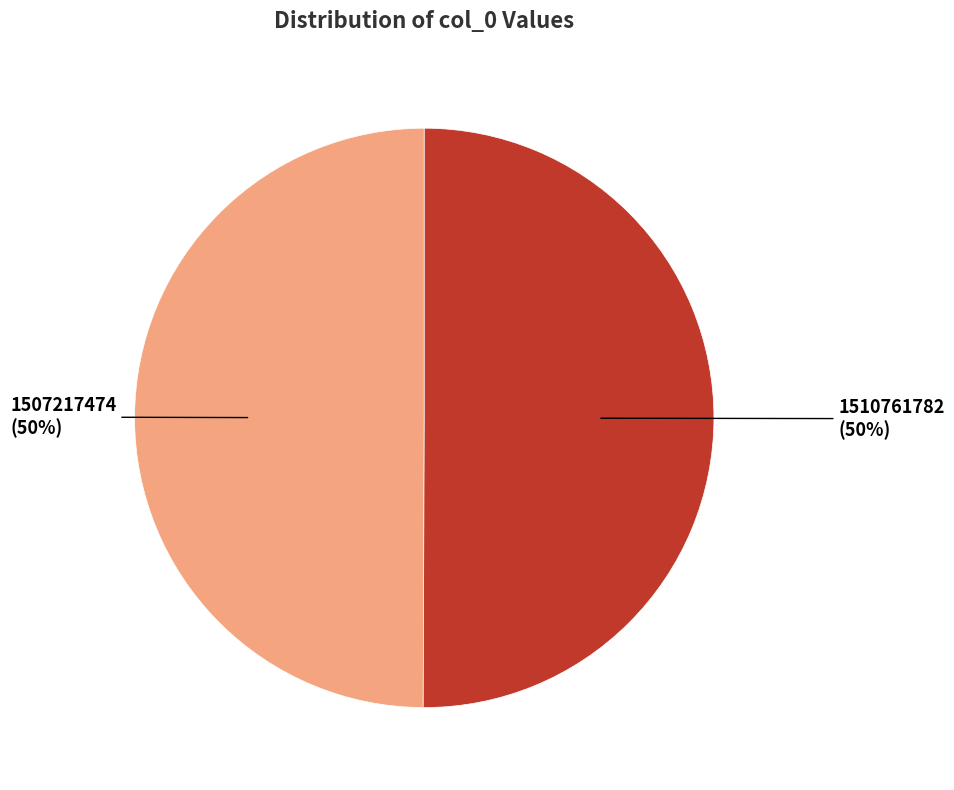

Approximately how many times larger is the value at 1507217474 compared to 1510761782?

1.0